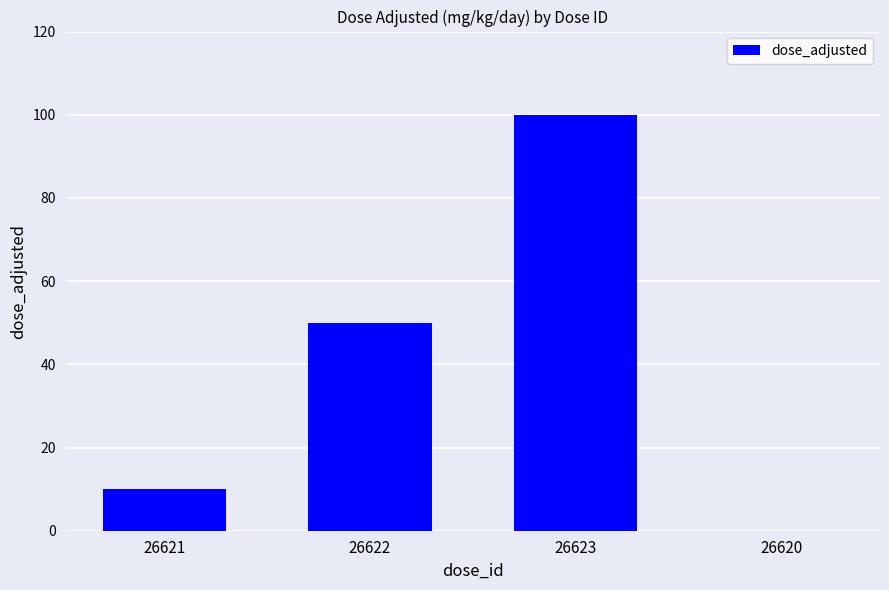

How many data points does each series have?

4